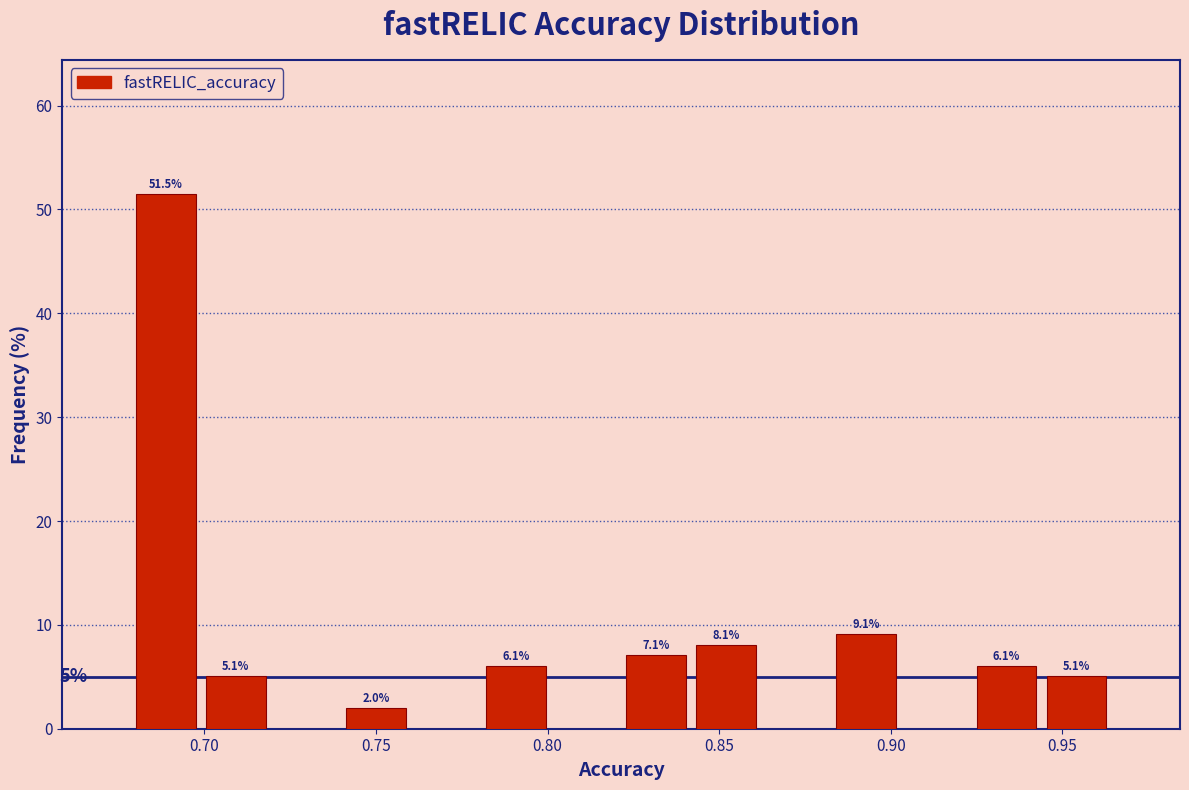

Over which range of the x-axis is the bar tallest?

0.680 to 0.700